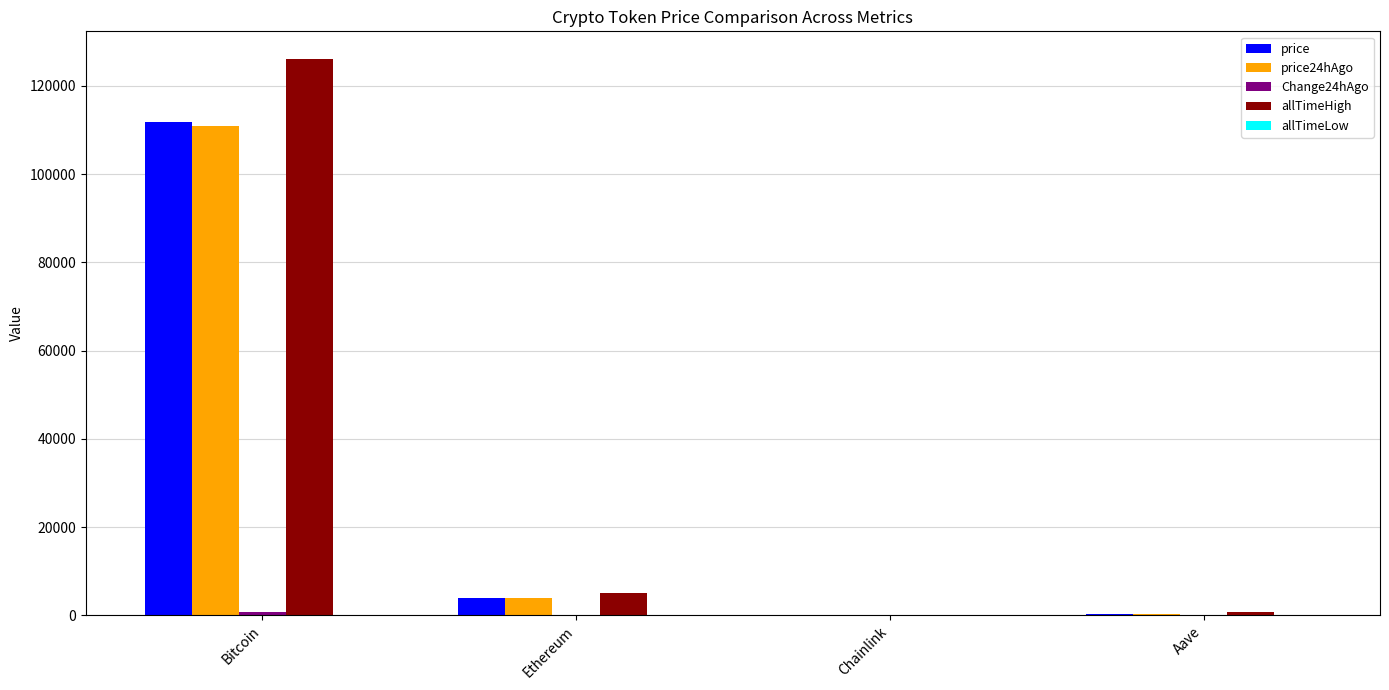

What is the sum of the allTimeHigh values at Aave and Ethereum?

5607.7